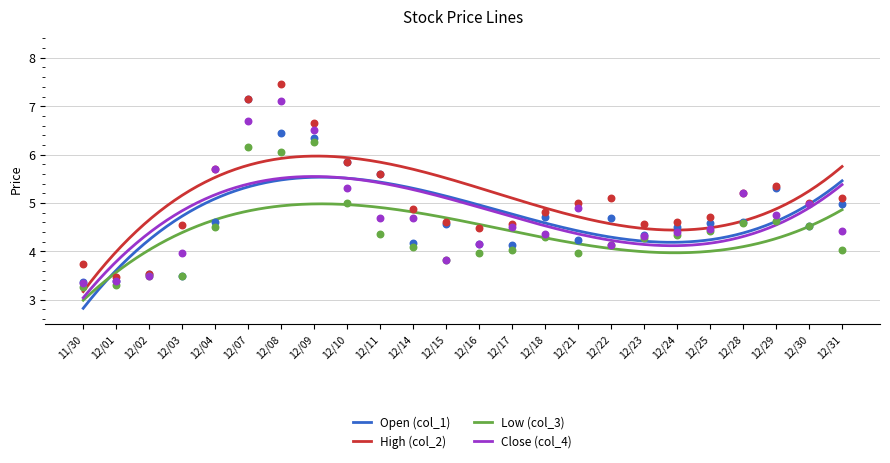

What are all the series names shown in the legend?

Open (col_1), High (col_2), Low (col_3), Close (col_4)